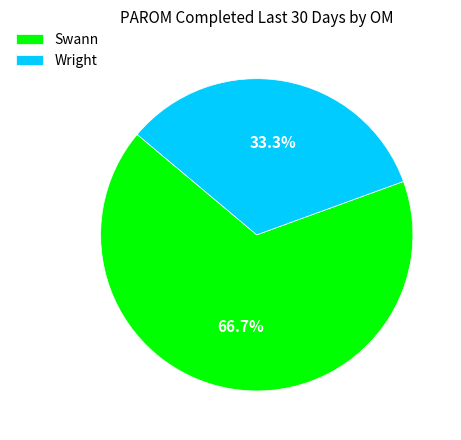

Does Wright account for over 50% of the chart?

No